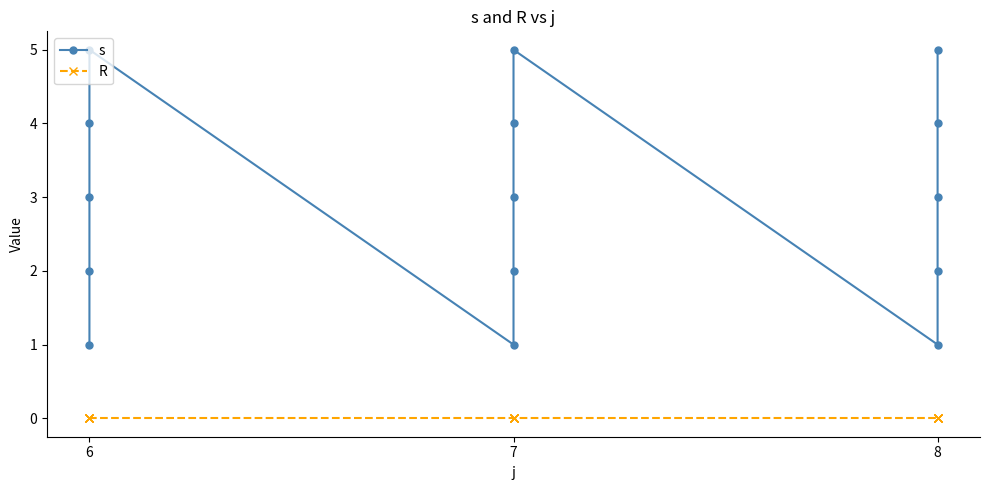

Reading right to left, transcribe all the data shown in this chart.

s: 5	4	3	2	1	5	4	3	2	1	5	4	3	2	1
R: 0	0	0	0	0	0	0	0	0	0	0	0	0	0	0